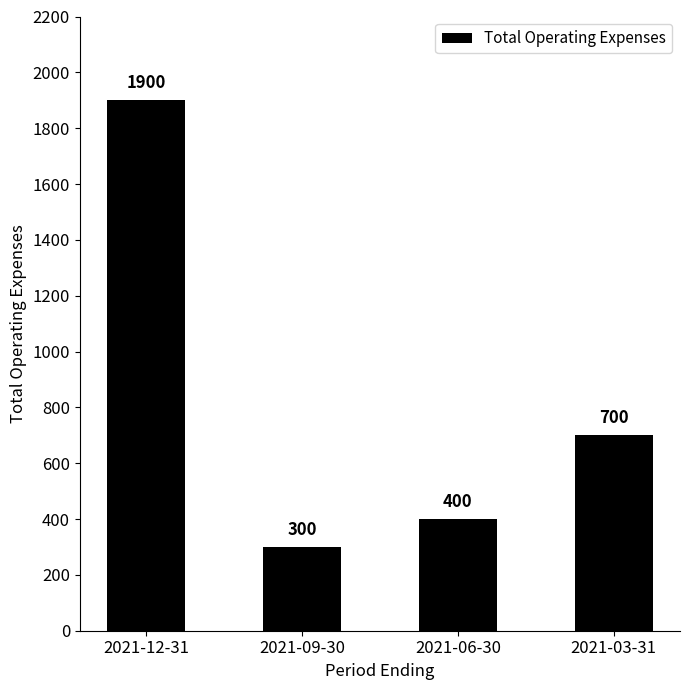

What position from the left is 2021-06-30?

3